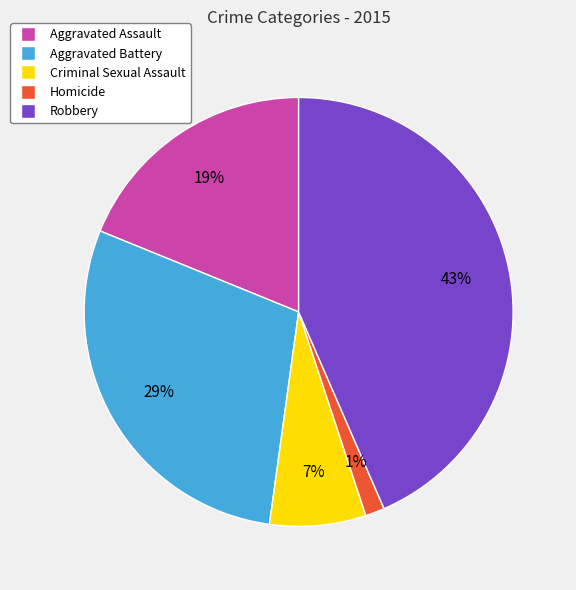

To the nearest percent, what portion does Aggravated Battery represent?

29%